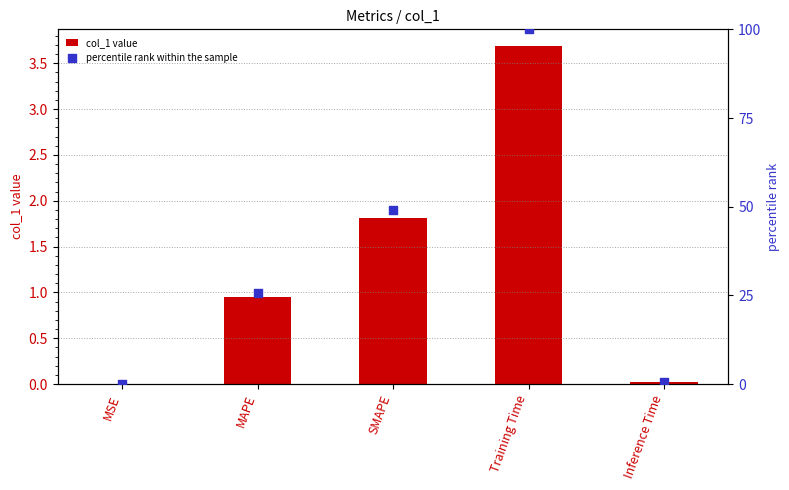

At which category is the sum across all series the highest?

Training Time